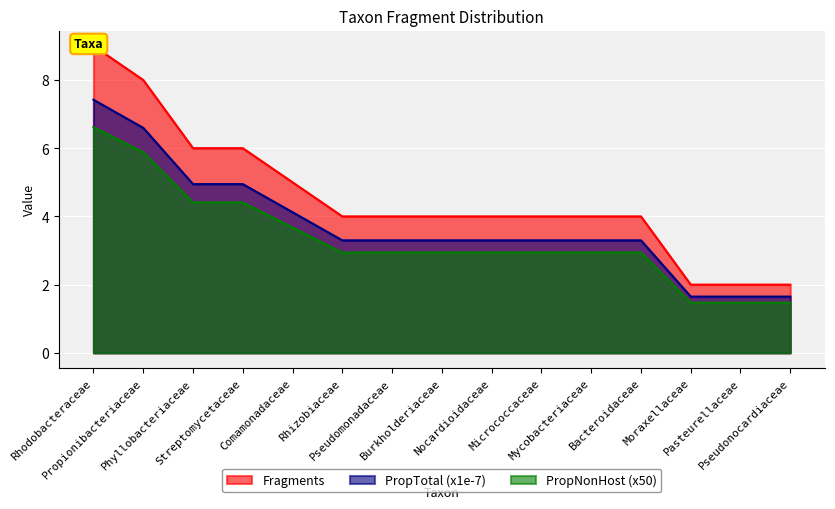

At which label does PropNonHost first exceed 2?

Rhodobacteraceae